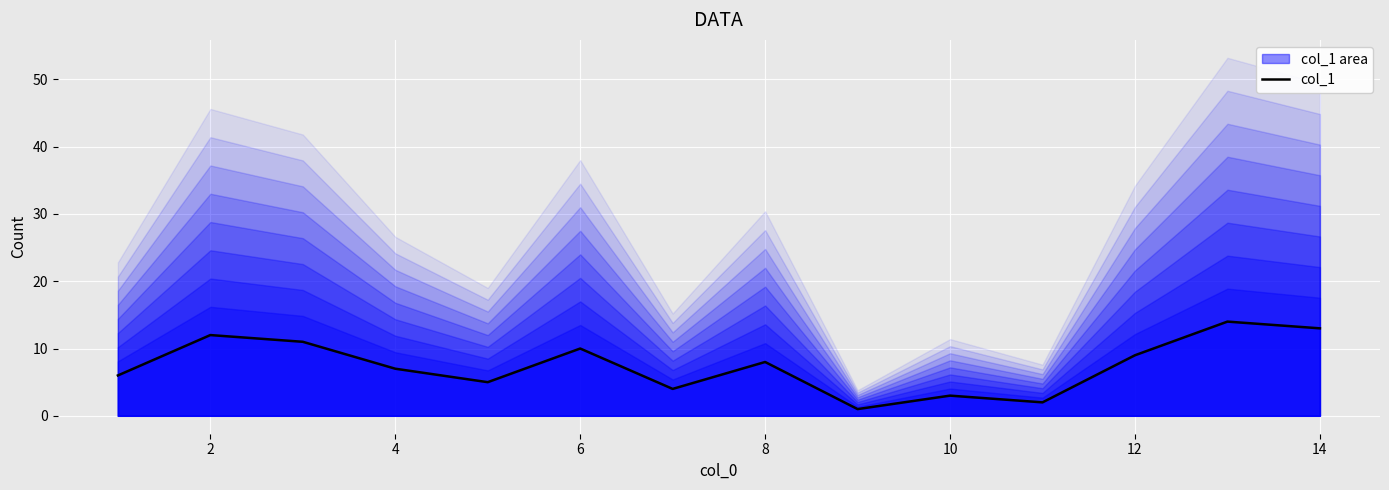

How many points are higher than both their immediate neighbors (excluding endpoints)?

5